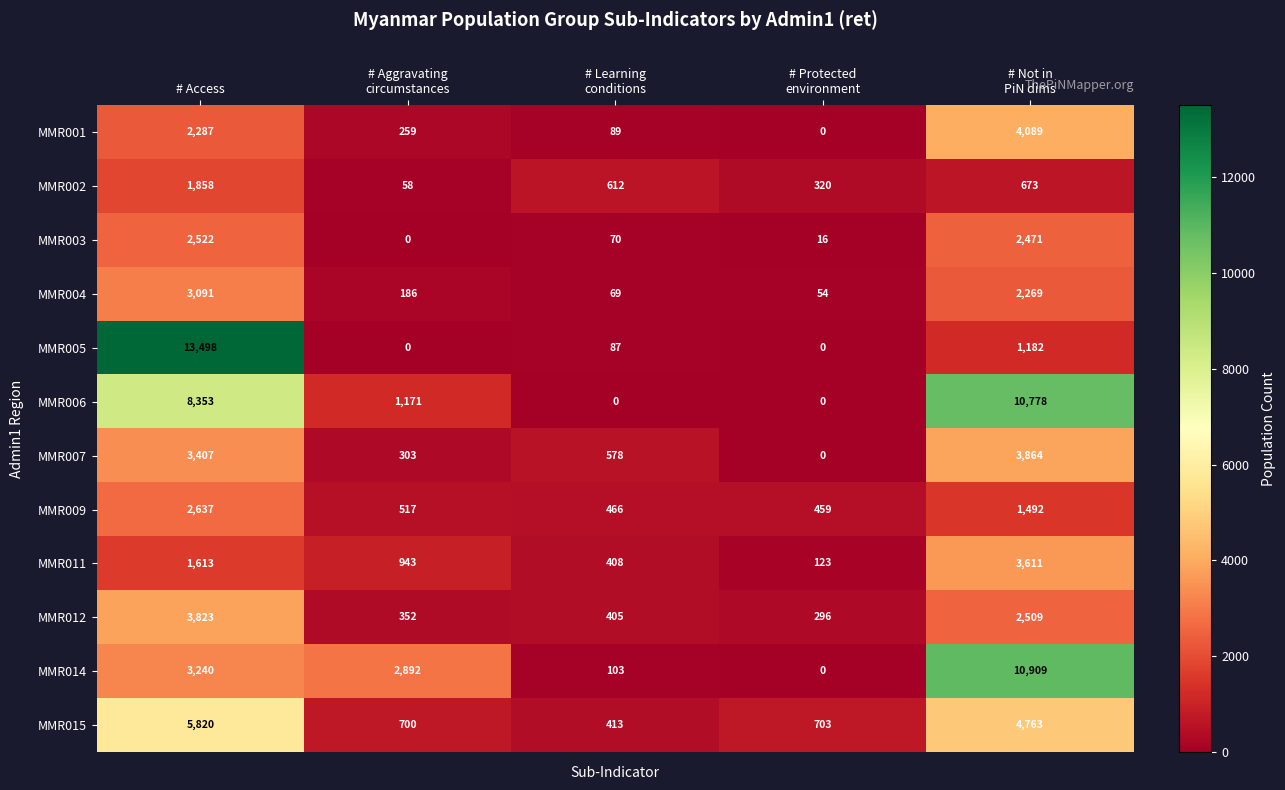

The MMR012 series shows 3823 at # Access. True or false?

True